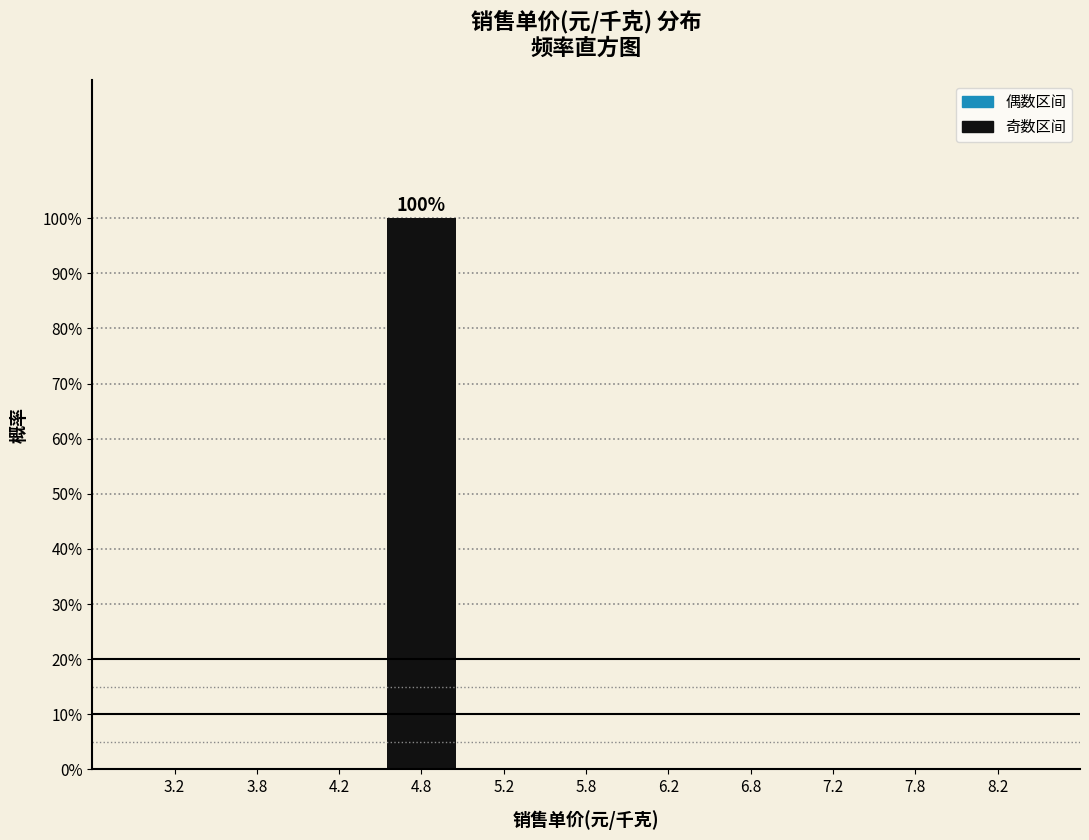

Over which range of the x-axis is the bar tallest?

4.5 to 5.0